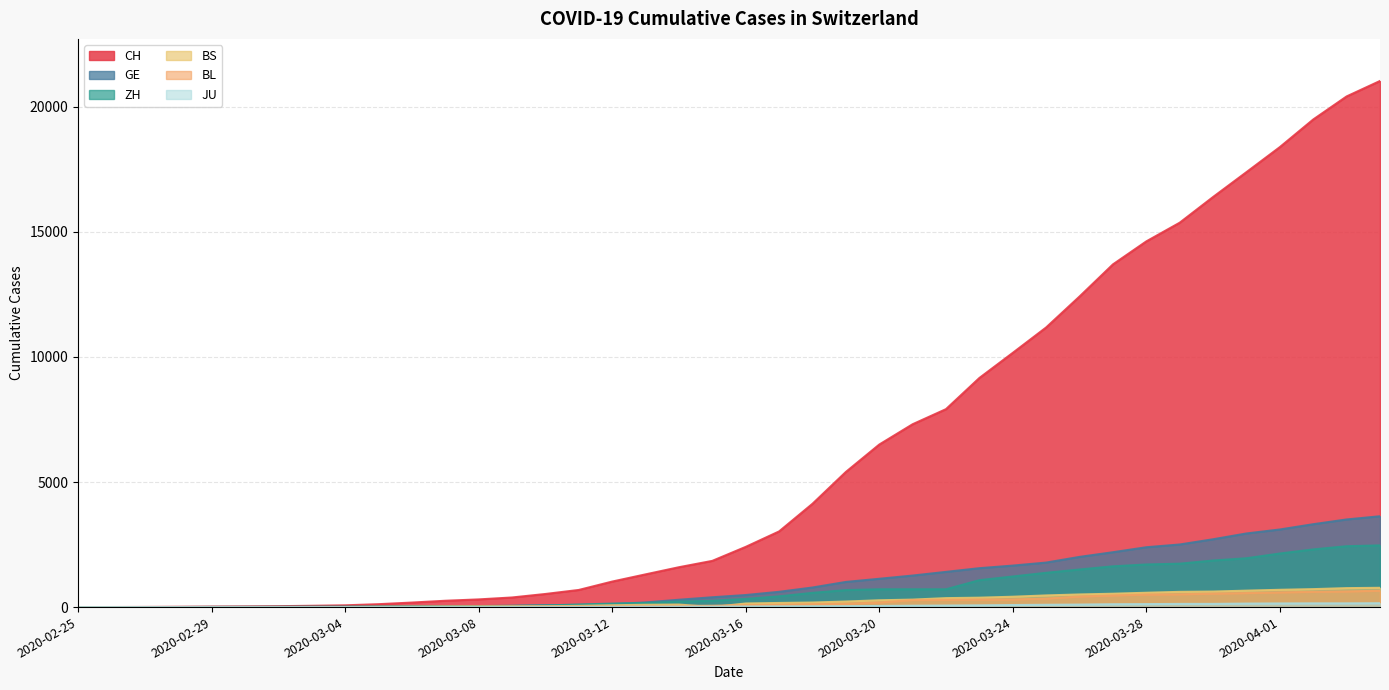

True or false: JU and ZH cross at least once.

False